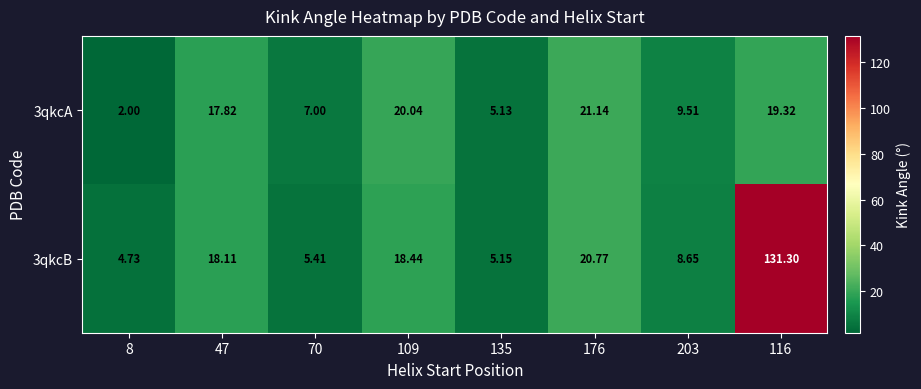

Is the value of 3qkcA at 203 greater than the value of 3qkcB at 135?

Yes